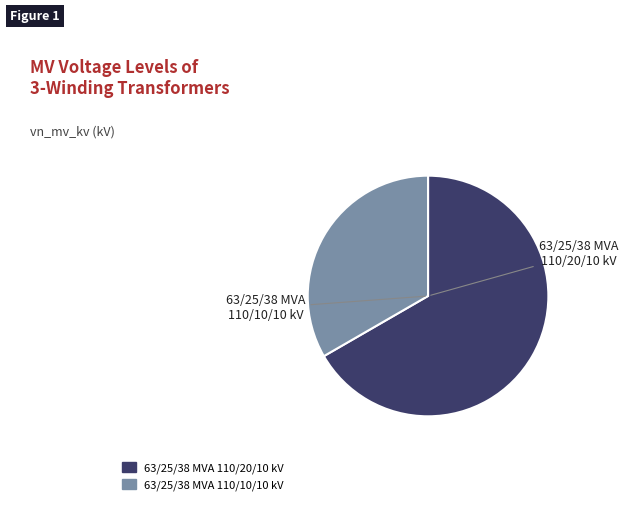

How many slices are in this pie chart?

2